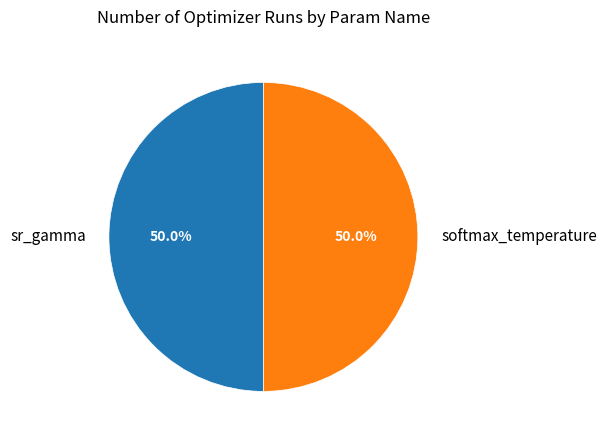

Do softmax_temperature and sr_gamma together represent more than half of the pie?

Yes